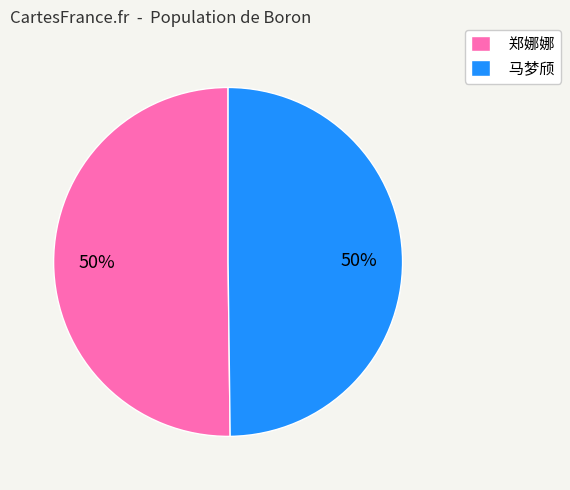

To the nearest percent, what is the combined percentage of 郑娜娜 and 马梦颀?

100%